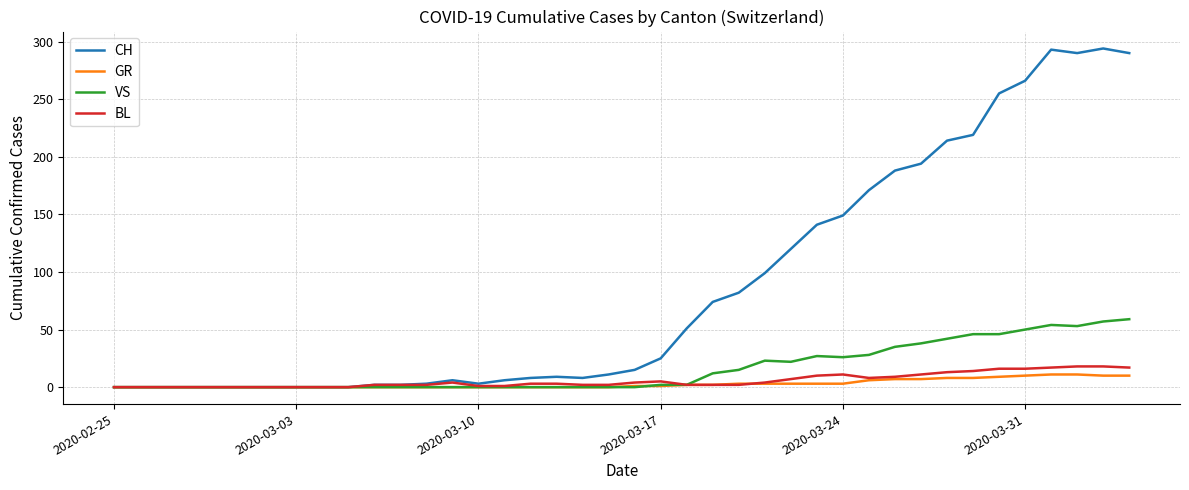

Which series has the widest spread of values?

CH